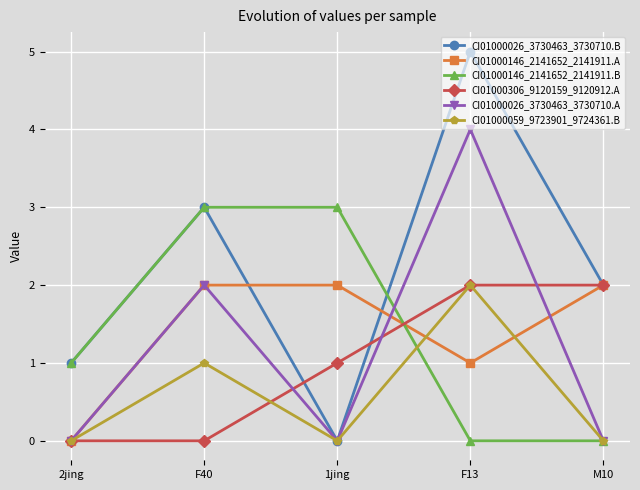

In CI01000026_3730463_3730710.A, how many points are lower than both neighbors (excluding endpoints)?

1